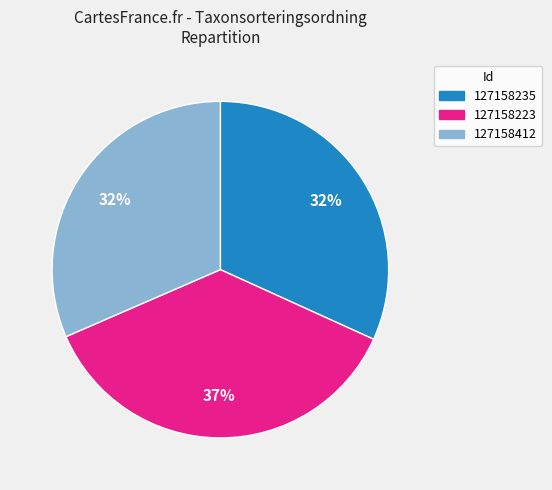

To the nearest percent, what is the average slice percentage?

33%